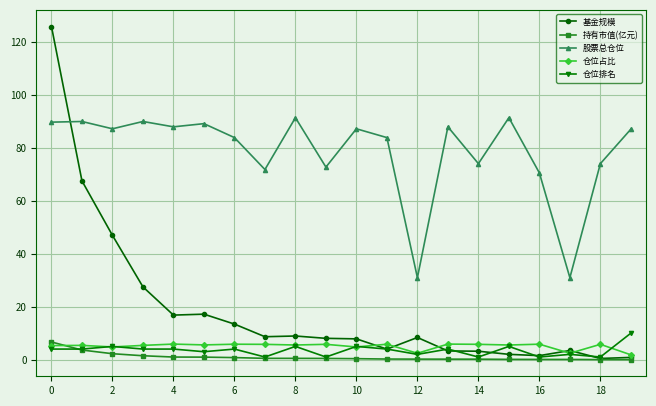

Is this an area chart (filled region under the line)?

No